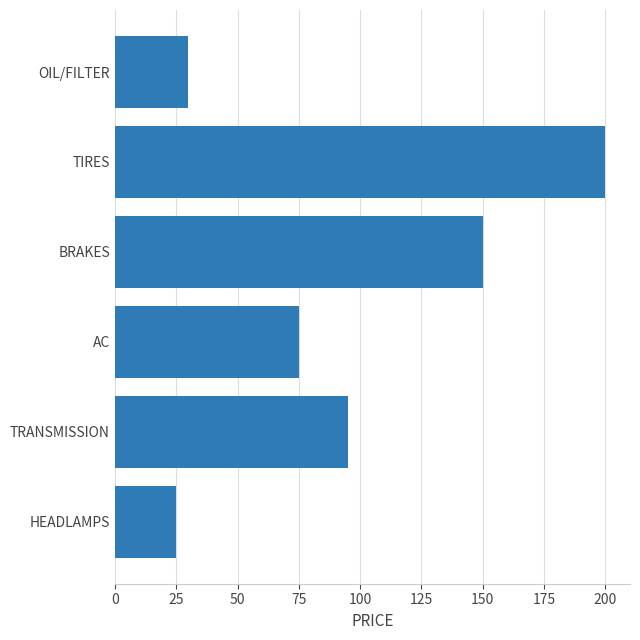

Is it true that the value at TIRES is 308?

False